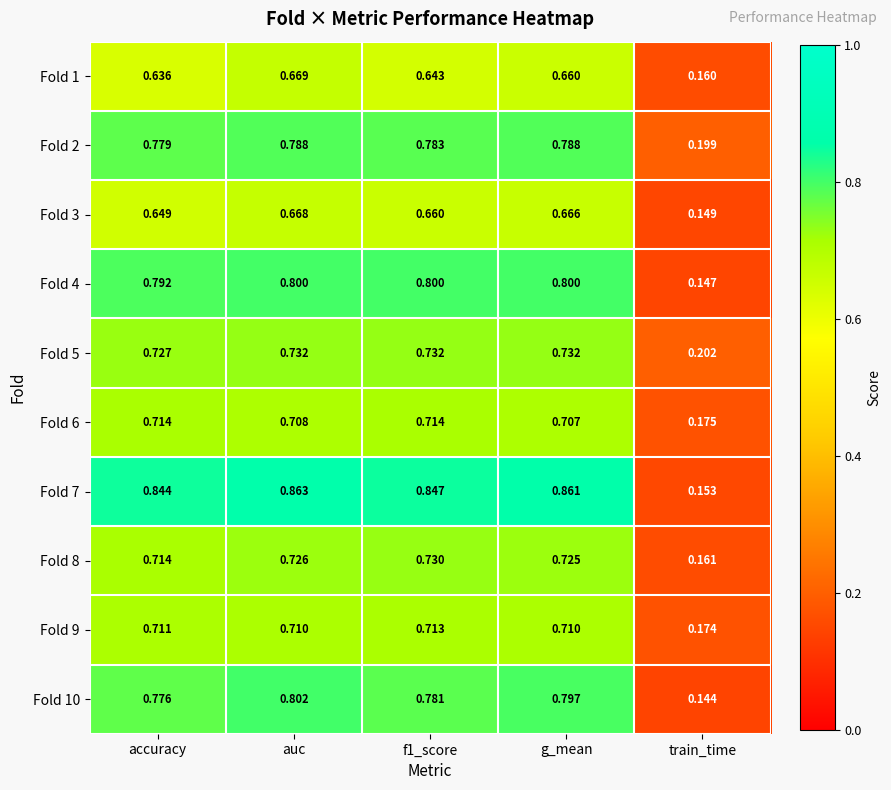

At which category does the chart reach its minimum across all series?

train_time